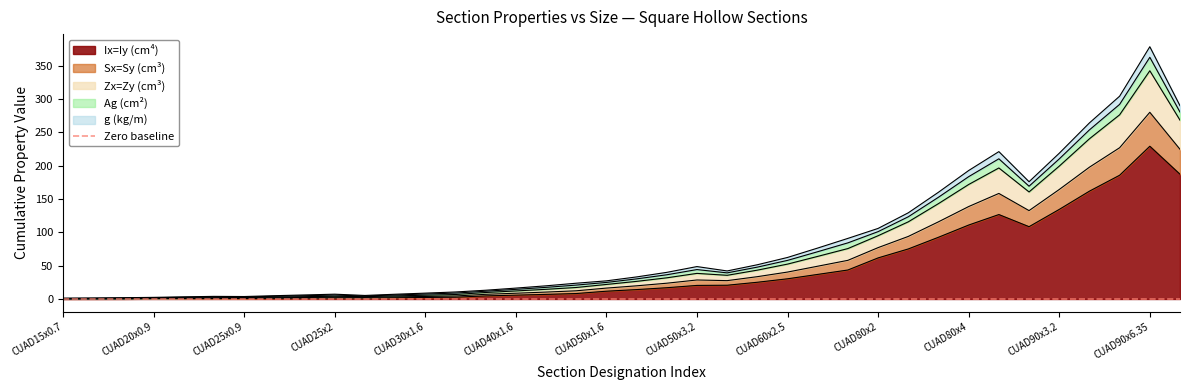

What is the difference between the Ix=Iy  values at CUAD90x3.2 and CUAD60x3.2?

97.5